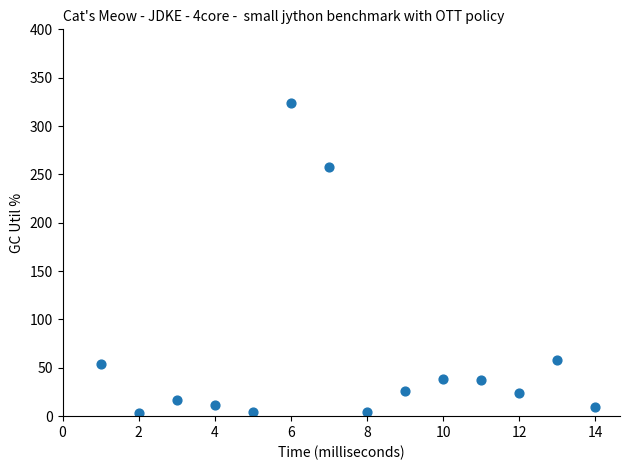

What Y value in the scatter plot is closest to 163?

257.4